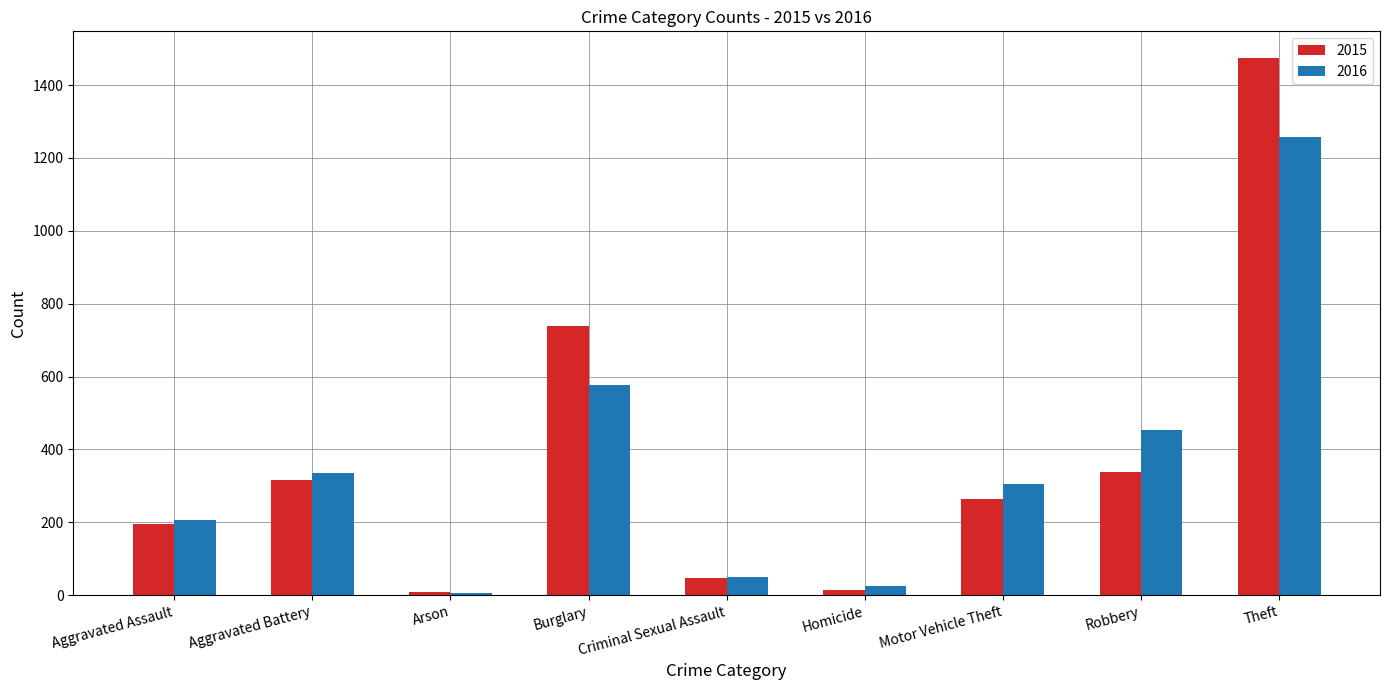

What position from the right is Arson?

7